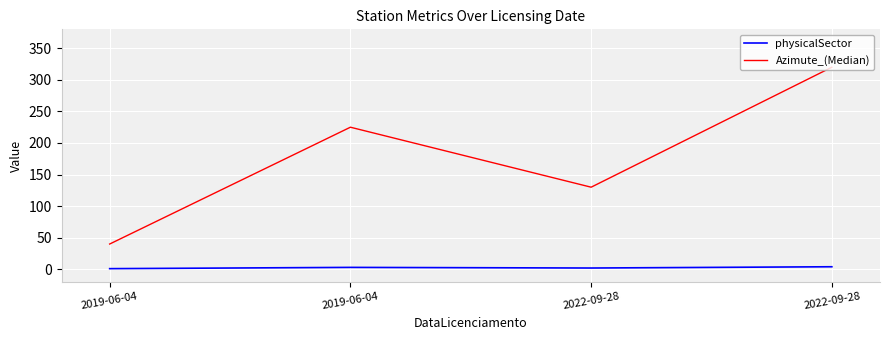

How many Azimute_(Median) values are between 130 and 320?

3